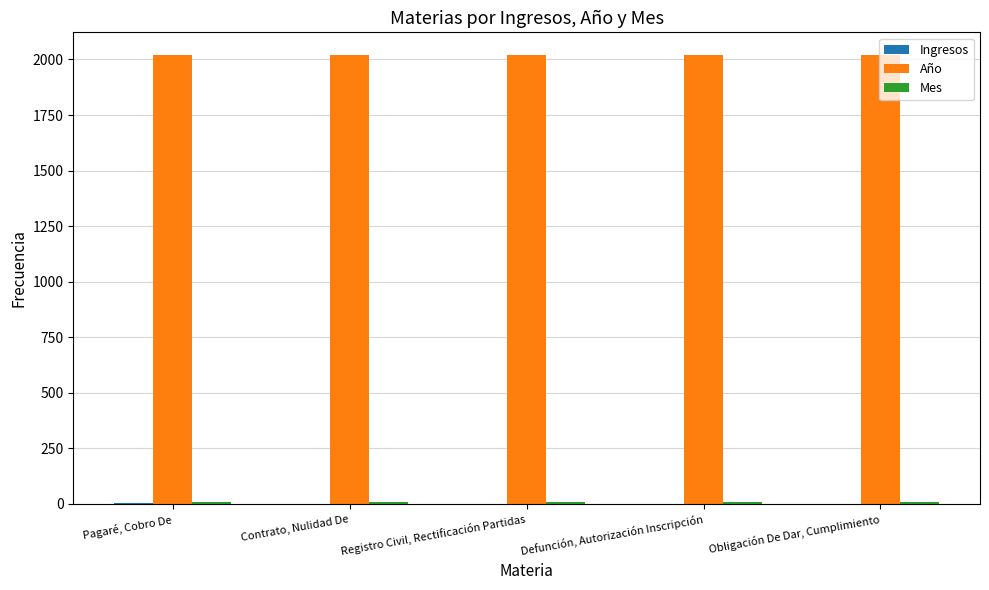

Count the number of categories in the chart.

5